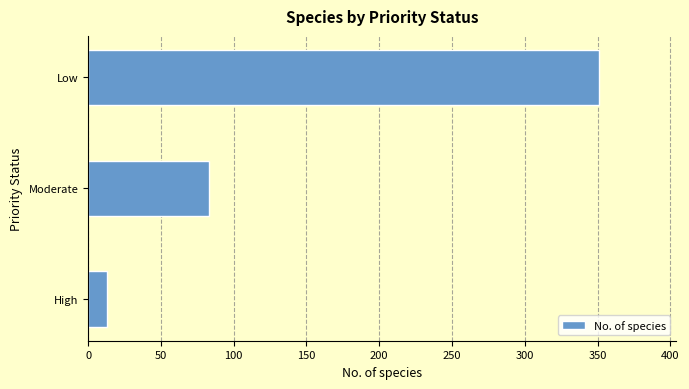

How many values are below 83?

1